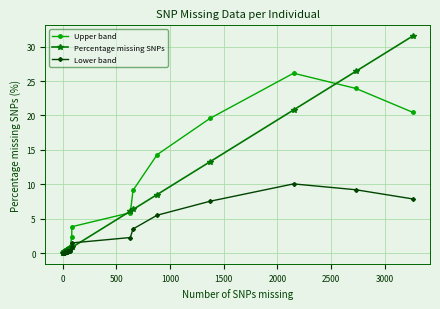

How many series are shown in this chart?

3